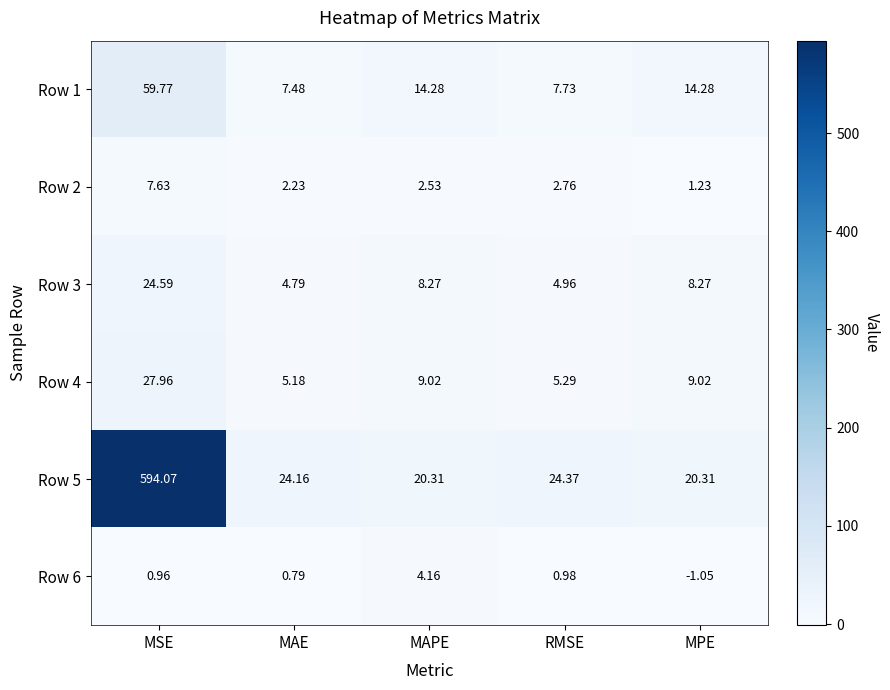

Which label corresponds to the largest value in the chart?

MSE